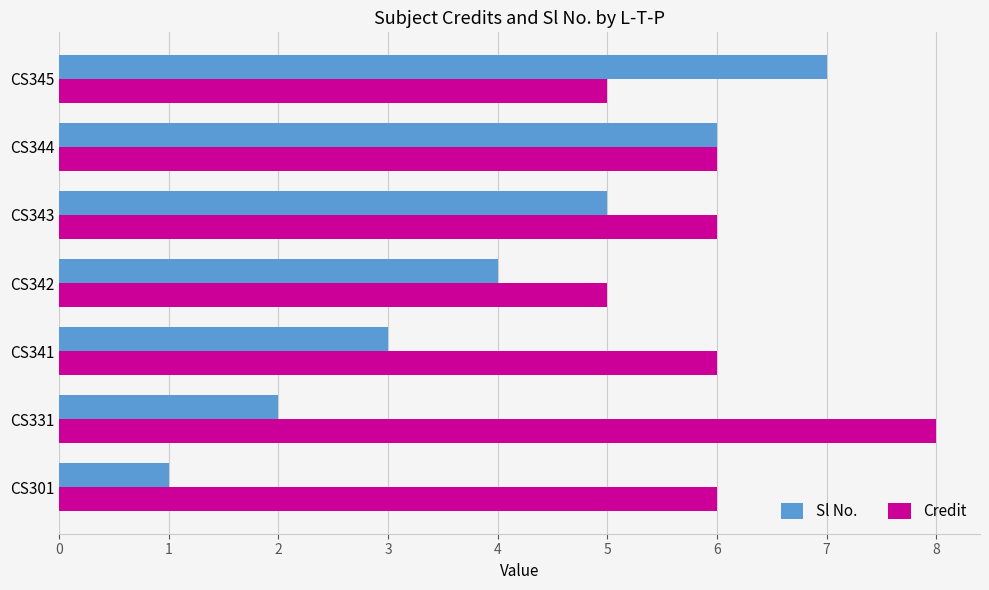

What is the total value across all series at CS301?

7